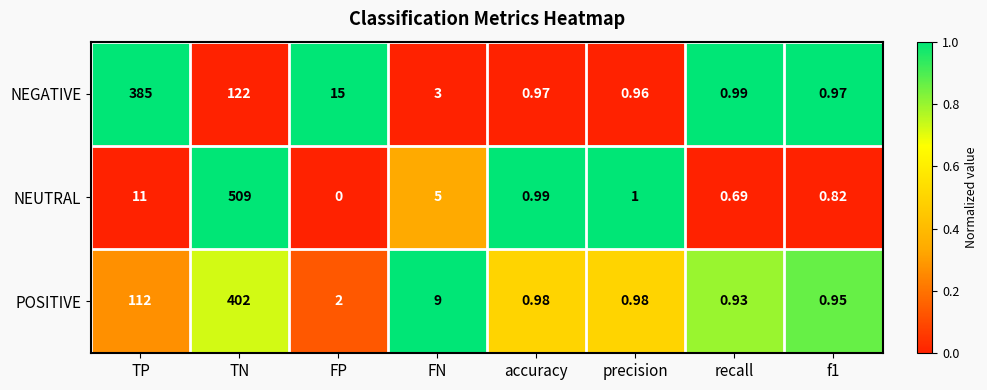

At which label does NEGATIVE first exceed 3?

TP